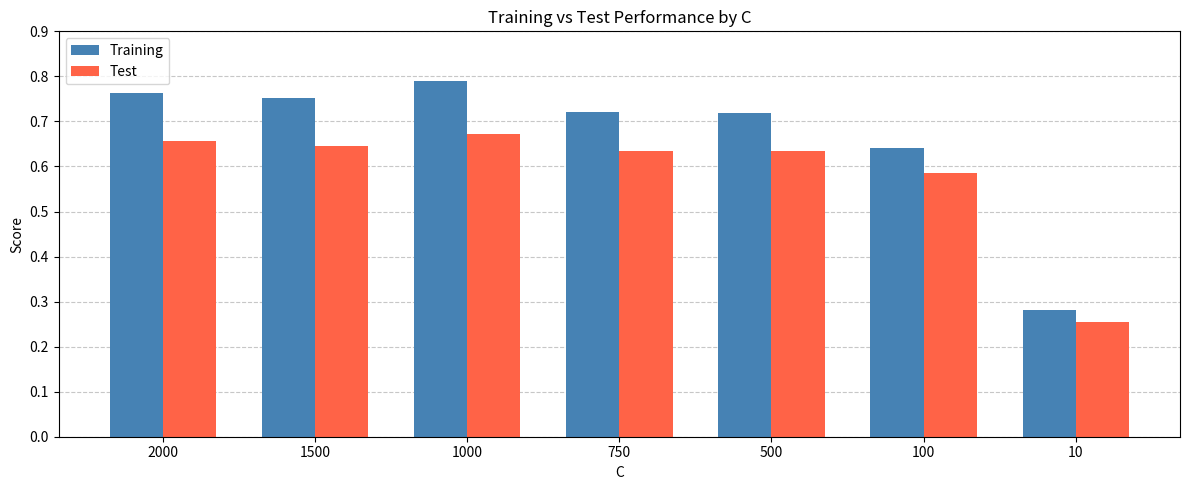

Which category has the lowest value across all series?

10